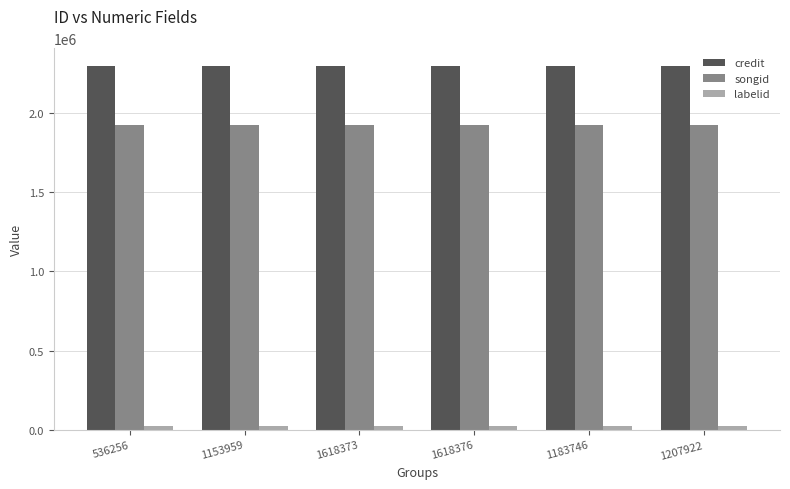

Reading left to right, extract all data points from this chart.

credit: 2291151	2291151	2291151	2291151	2291151	2291151
songid: 1922297	1922297	1922297	1922297	1922297	1922297
labelid: 26341	26341	26341	26341	26341	26341